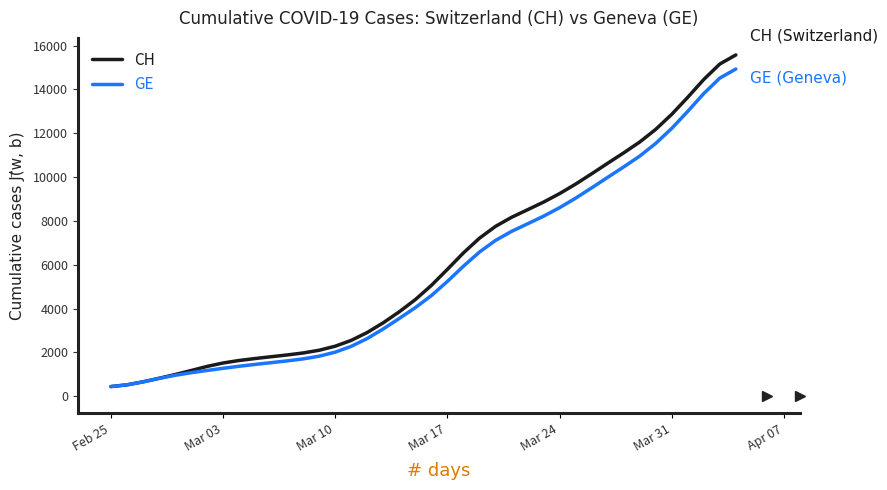

What is the lowest value of the CH series?

441.2